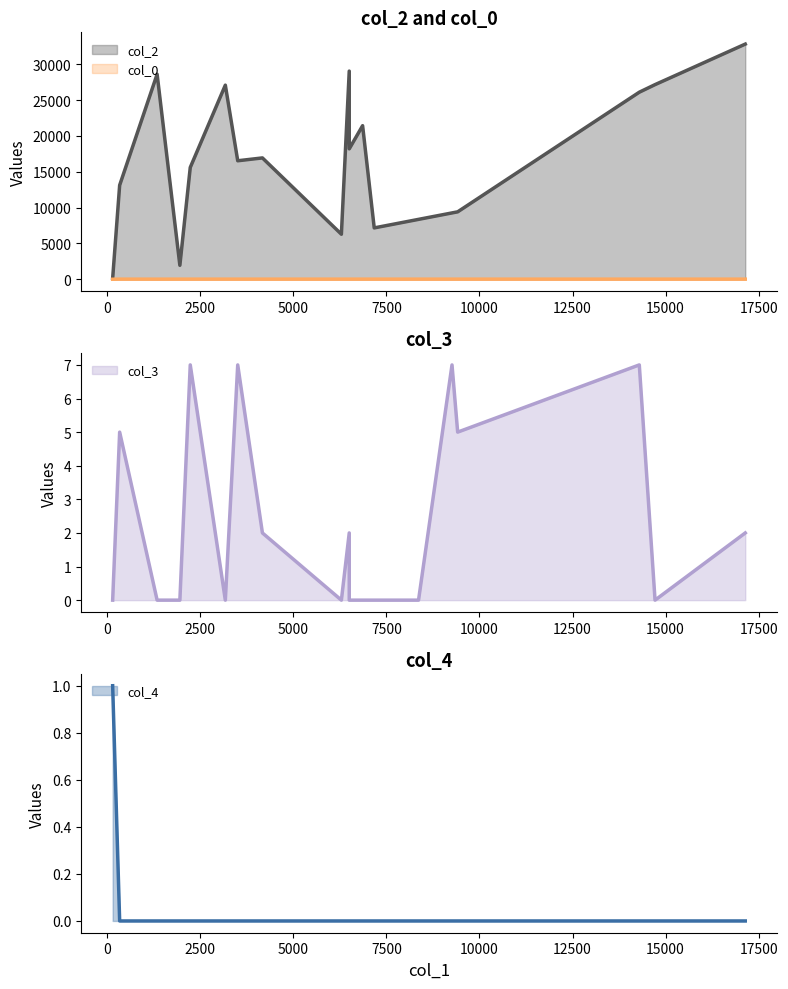

What are all the series names shown in the legend?

col_2, col_0, col_3, col_4